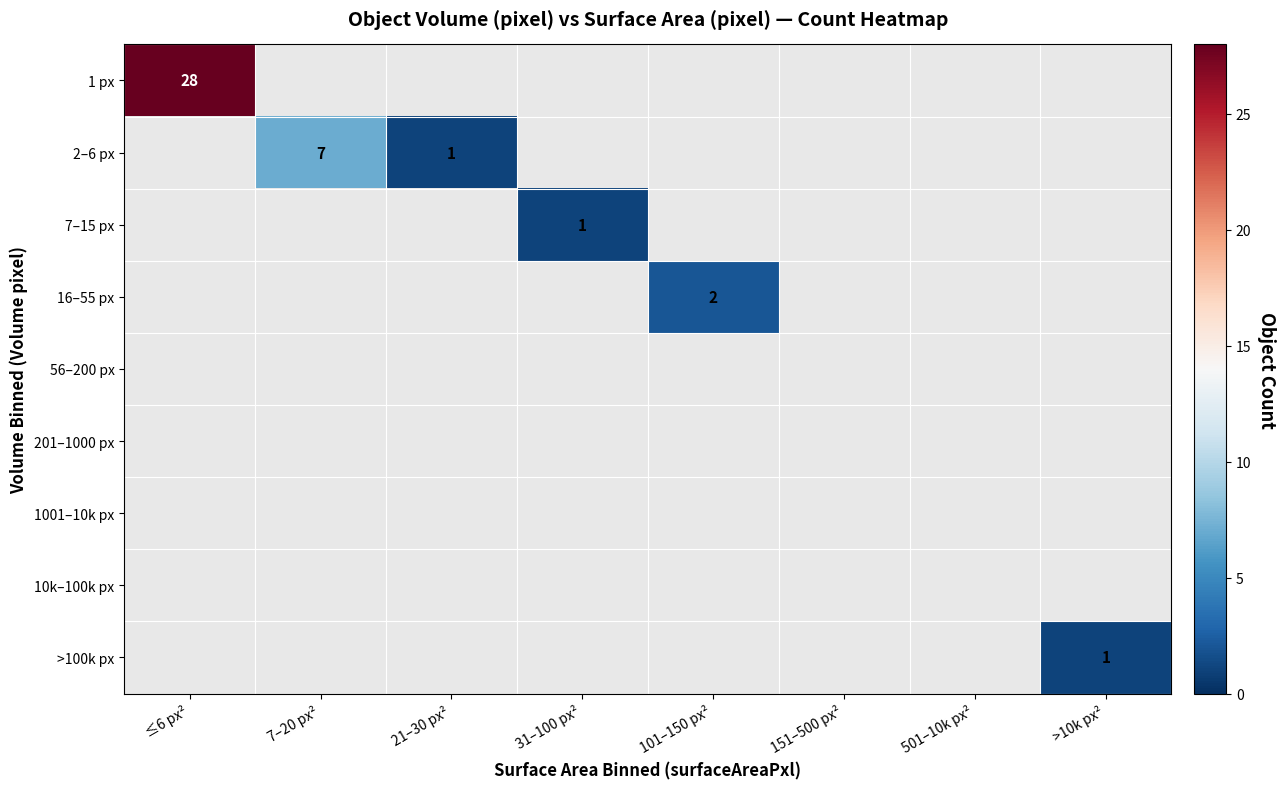

Is the value of 1001–10k px at 151–500 px² greater than the value of 2–6 px at ≤6 px²?

No